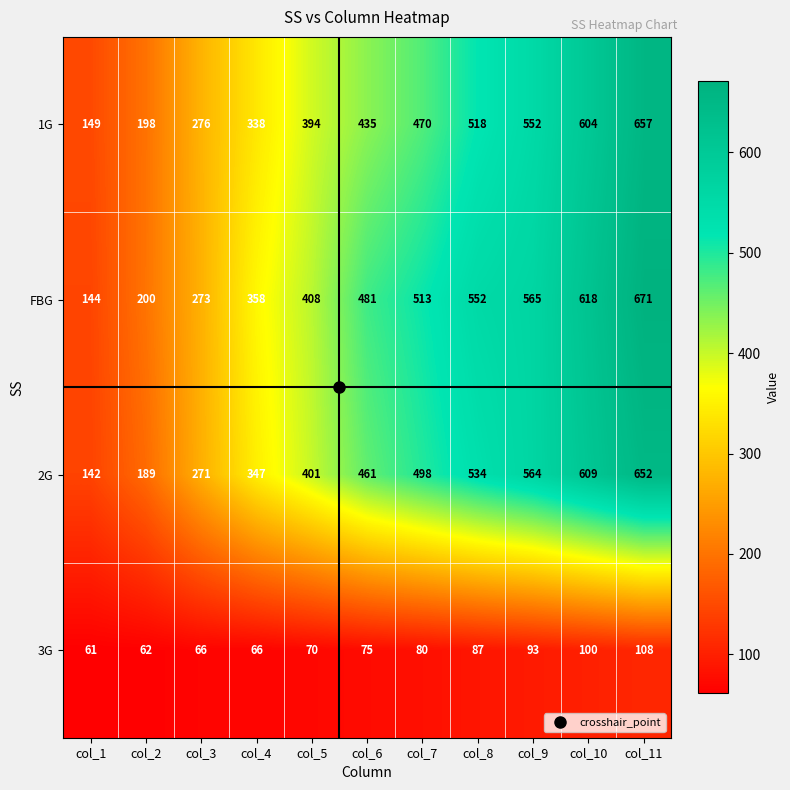

Which series has the largest total across all categories?

FBG